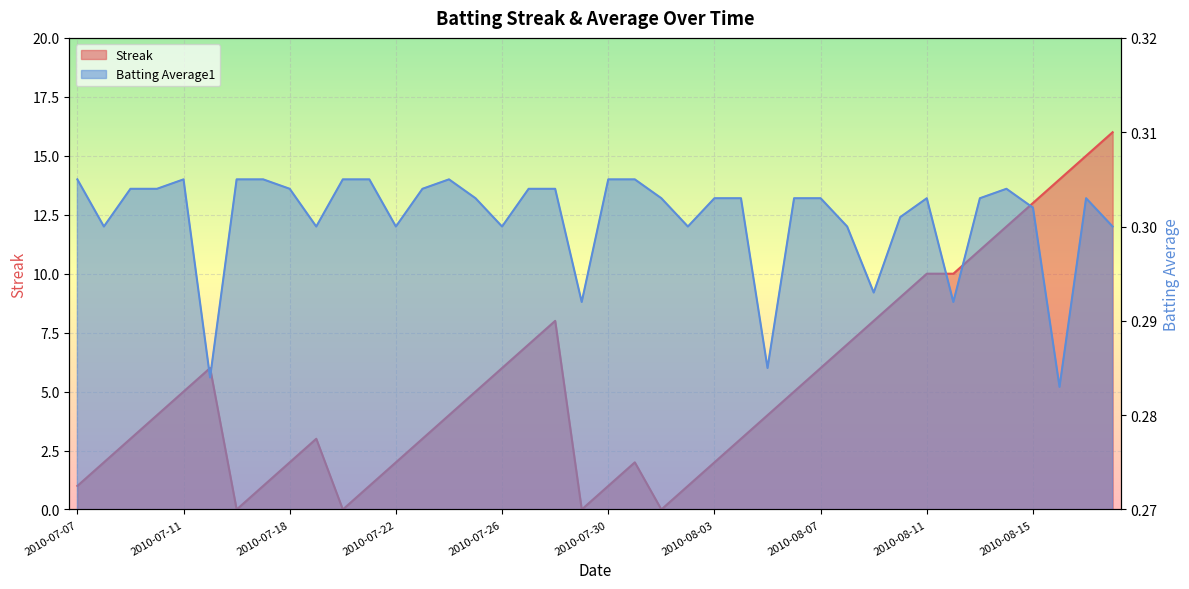

What are all the series names shown in the legend?

Streak, Batting Average1